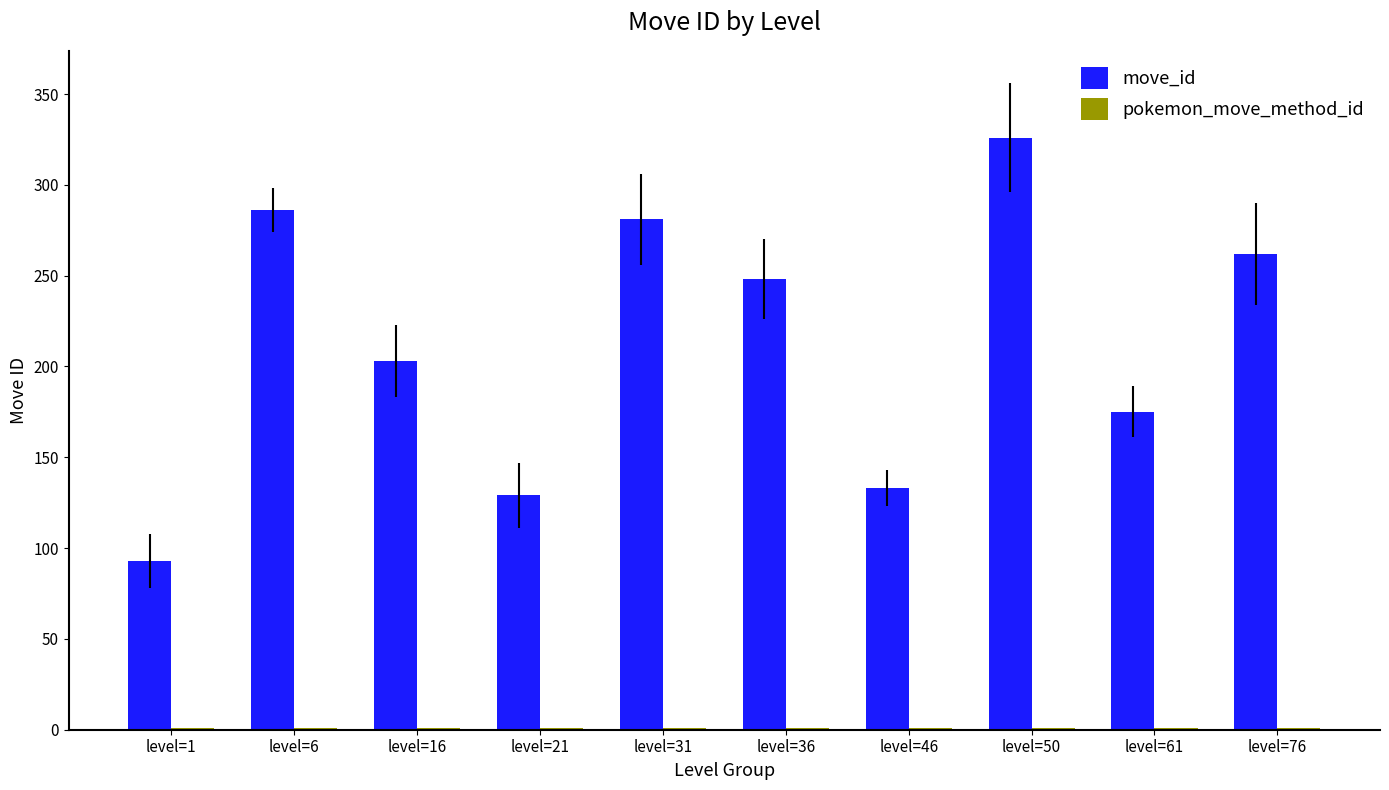

What is the maximum value for move_id?

326